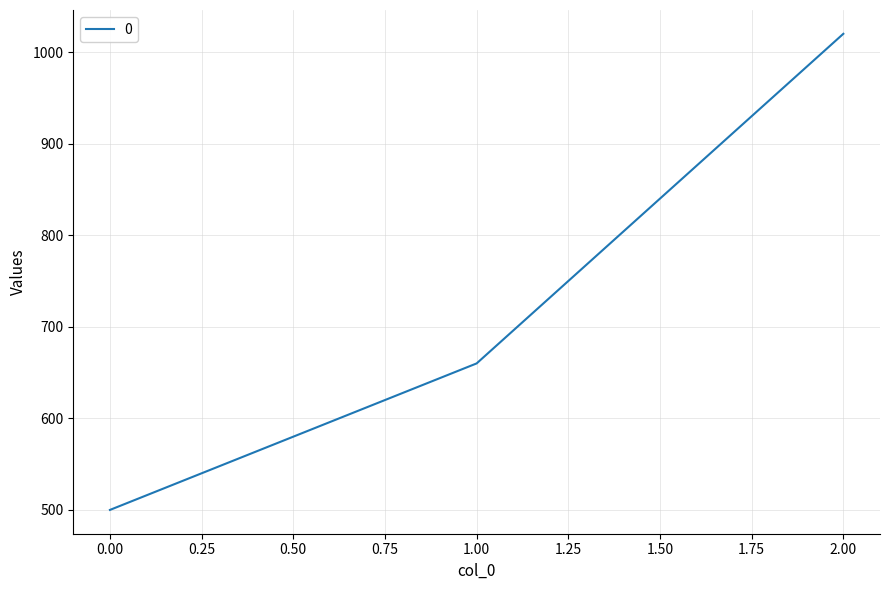

The value at 0.00 is 799. True or false?

False